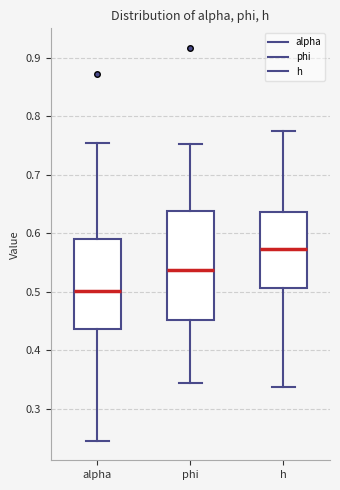

Where is the lower edge of the box for h on the y-axis? The values are not printed on the chart, so give them approximately, as read against the axis.

0.51